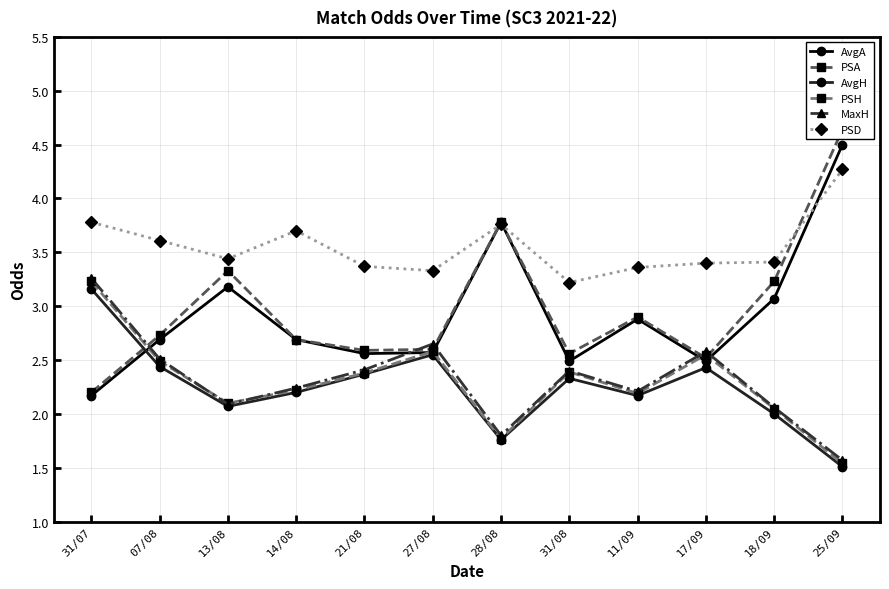

Is the value of AvgA at 21/08 greater than the value of PSD at 11/09?

No